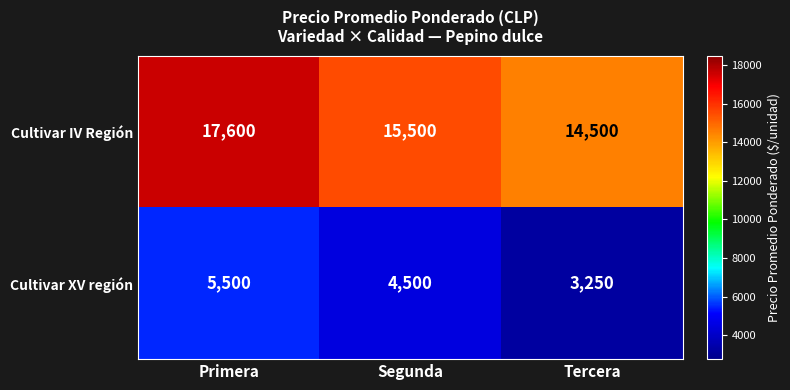

What is the difference between the maximum and minimum values in the Cultivar IV Región series?

3100